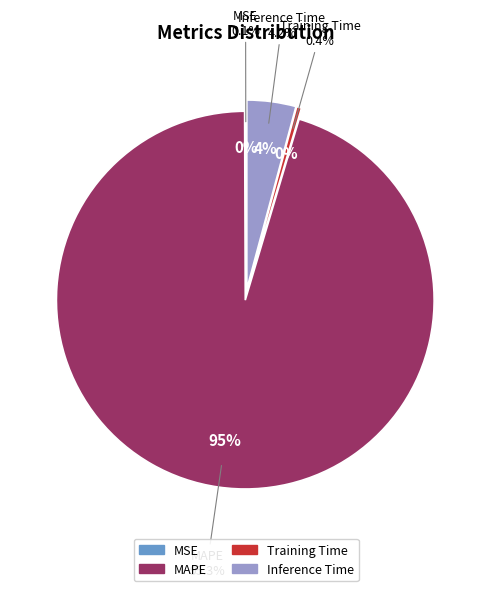

What percentage is the Inference Time slice, to the nearest percent?

4%